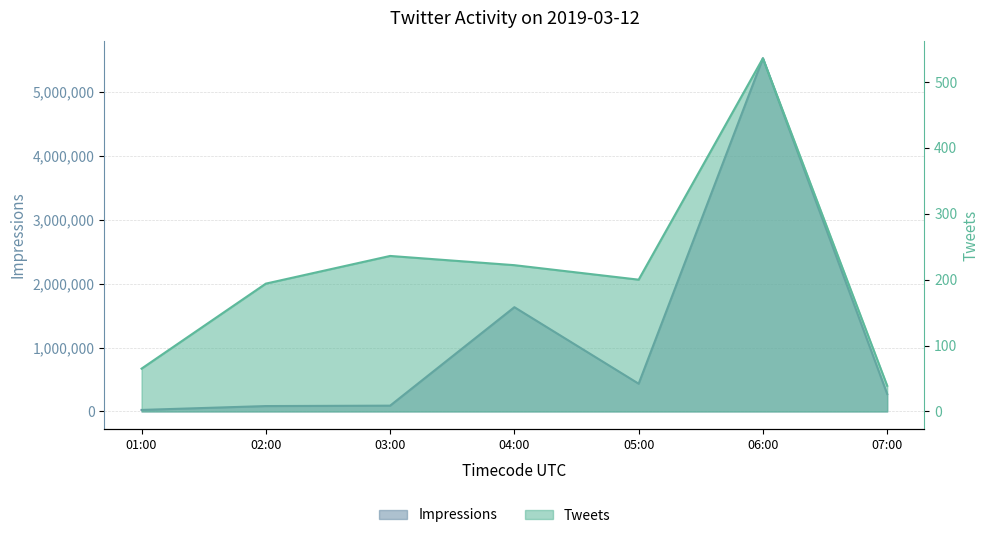

What is the value of the Impressions point at the 3rd from the left?

90619